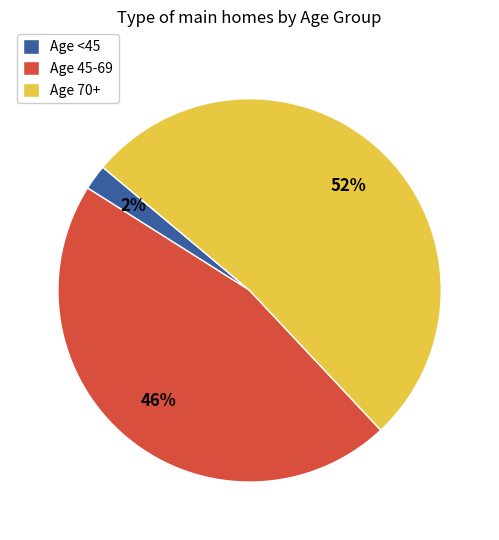

The Age <45 slice represents 2% of the pie. True or false?

True